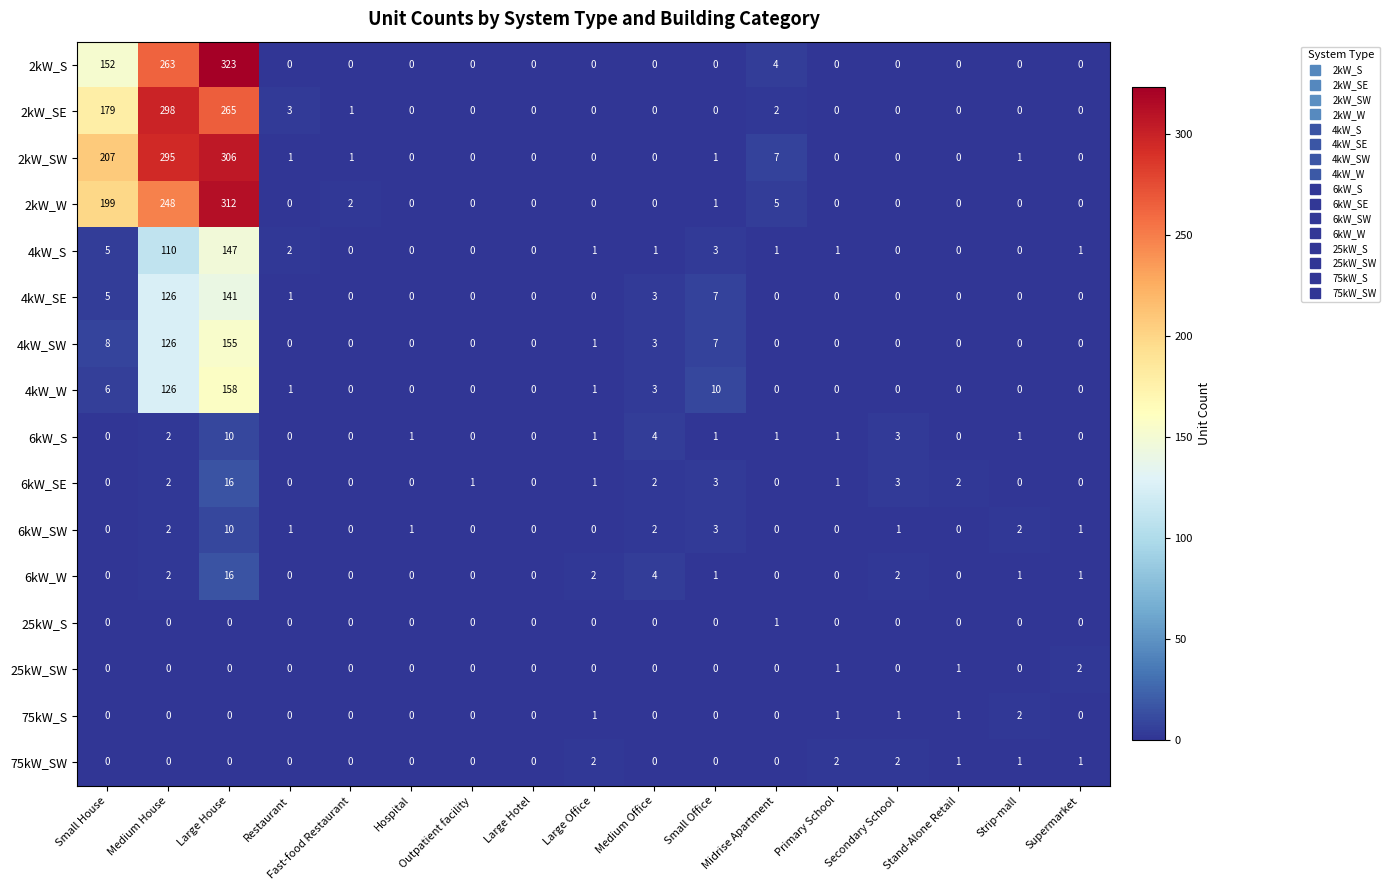

What is the difference between the maximum and minimum values in the 4kW_W series?

158